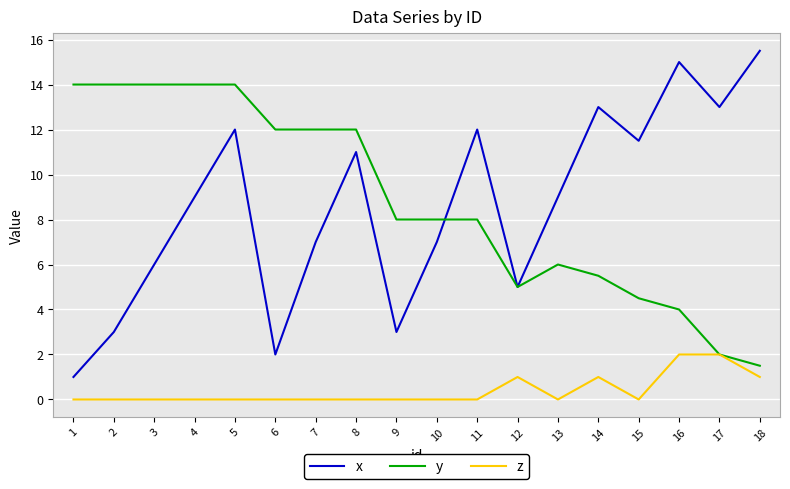

At how many categories does at least one series exceed 11?

14